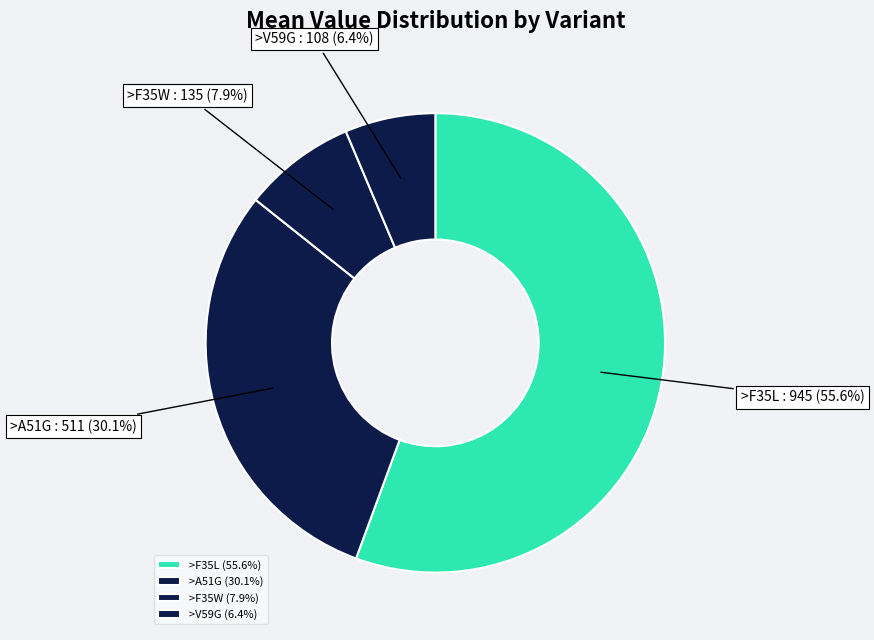

Does >F35L represent more than half of the total?

Yes